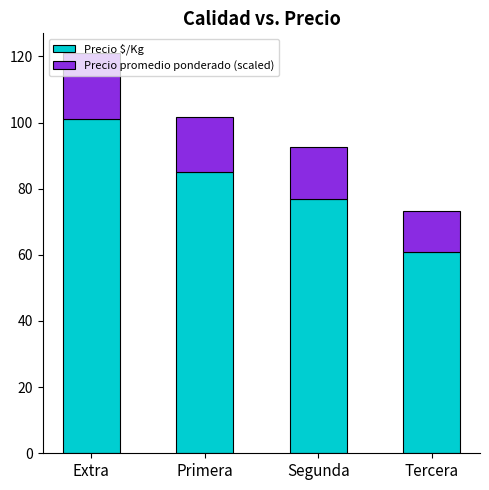

What is the average value of the Precio $/Kg series?

81.0